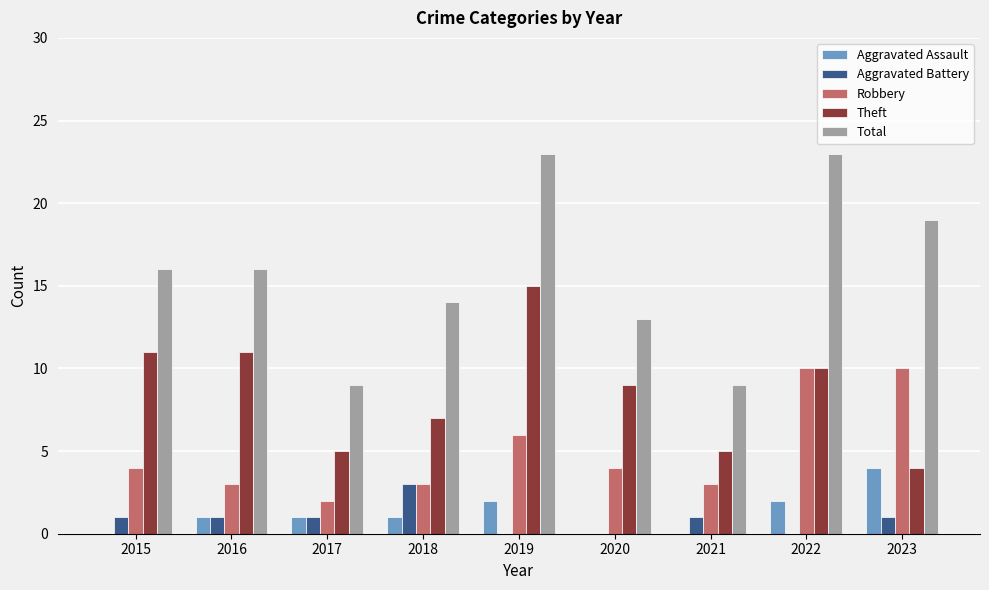

What is the sum of all Robbery values?

45